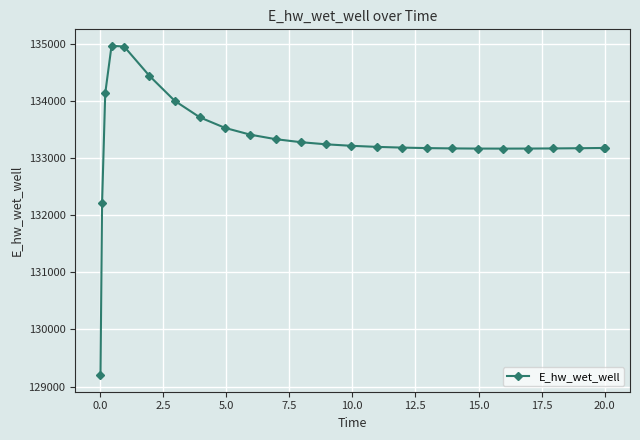

What is the greatest value displayed?

134971.2